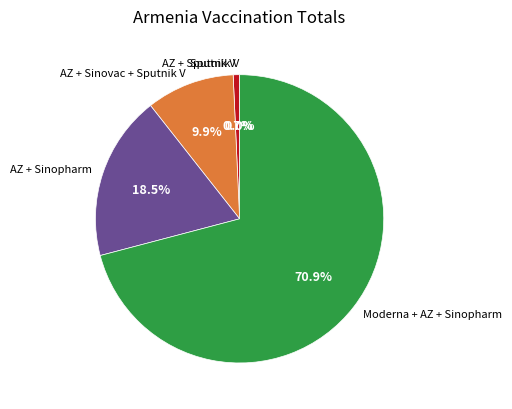

Between AZ + Sinopharm and Moderna + AZ + Sinopharm, which is larger?

Moderna + AZ + Sinopharm